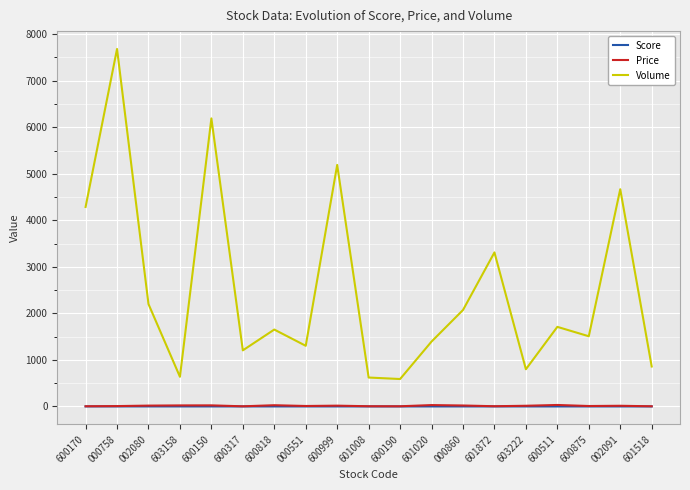

Which series has the largest total across all categories?

Volume